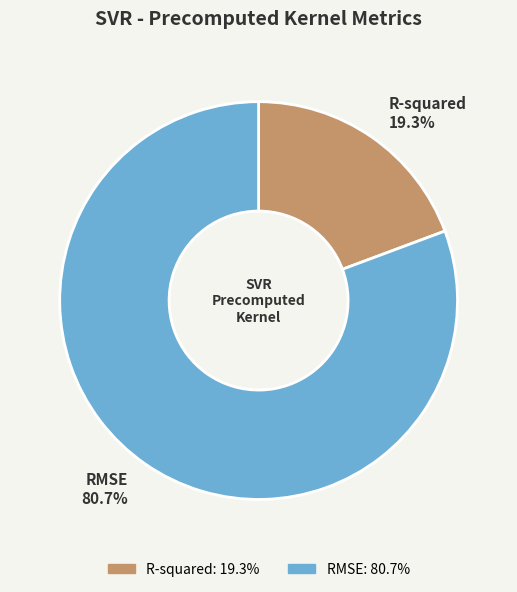

Combined, what portion of the pie is R-squared and RMSE?

100.0%